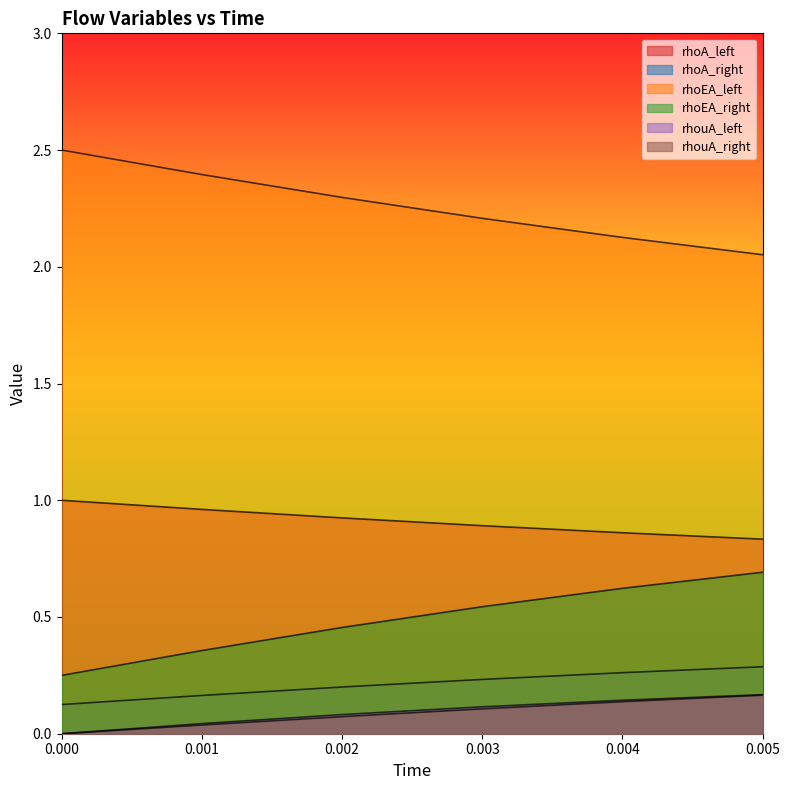

Reading right to left, what are all the values shown in this chart?

rhoA_left: 0.005=0.8	0.004=0.9	0.003=0.9	0.002=0.9	0.001=1.0	0=1.0
rhoA_right: 0.005=0.3	0.004=0.3	0.003=0.2	0.002=0.2	0.001=0.2	0=0.1
rhoEA_left: 0.005=2.1	0.004=2.1	0.003=2.2	0.002=2.3	0.001=2.4	0=2.5
rhoEA_right: 0.005=0.7	0.004=0.6	0.003=0.5	0.002=0.5	0.001=0.4	0=0.2
rhouA_left: 0.005=0.2	0.004=0.1	0.003=0.1	0.002=0.1	0.001=0.0	0=0.0
rhouA_right: 0.005=0.2	0.004=0.1	0.003=0.1	0.002=0.1	0.001=0.0	0=0.0